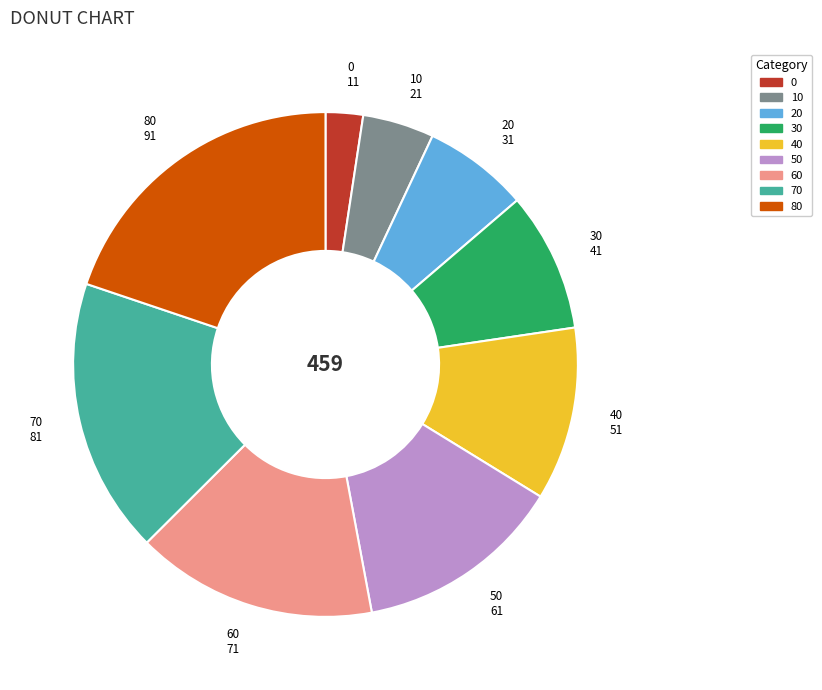

Is the sum of 20 and 10 greater than half?

No